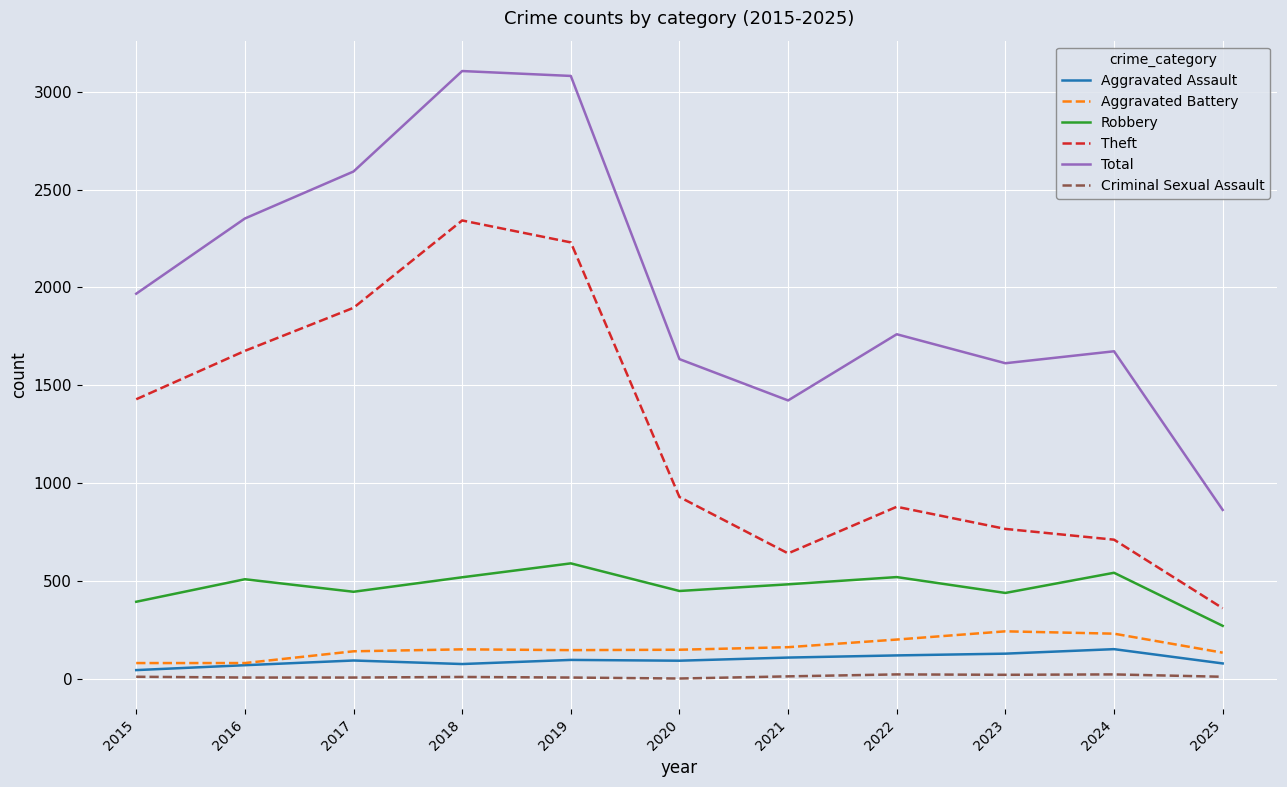

Which series has the widest spread of values?

Total